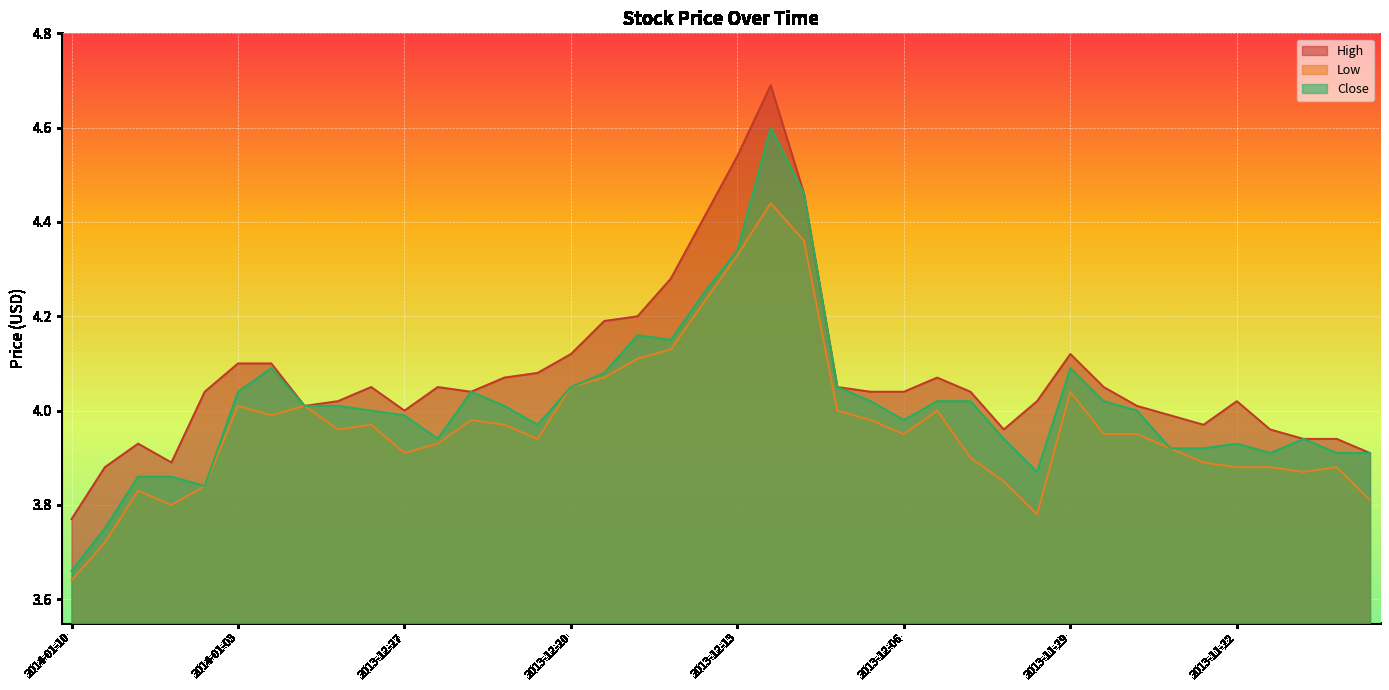

What are all the series names shown in the legend?

High, Low, Close